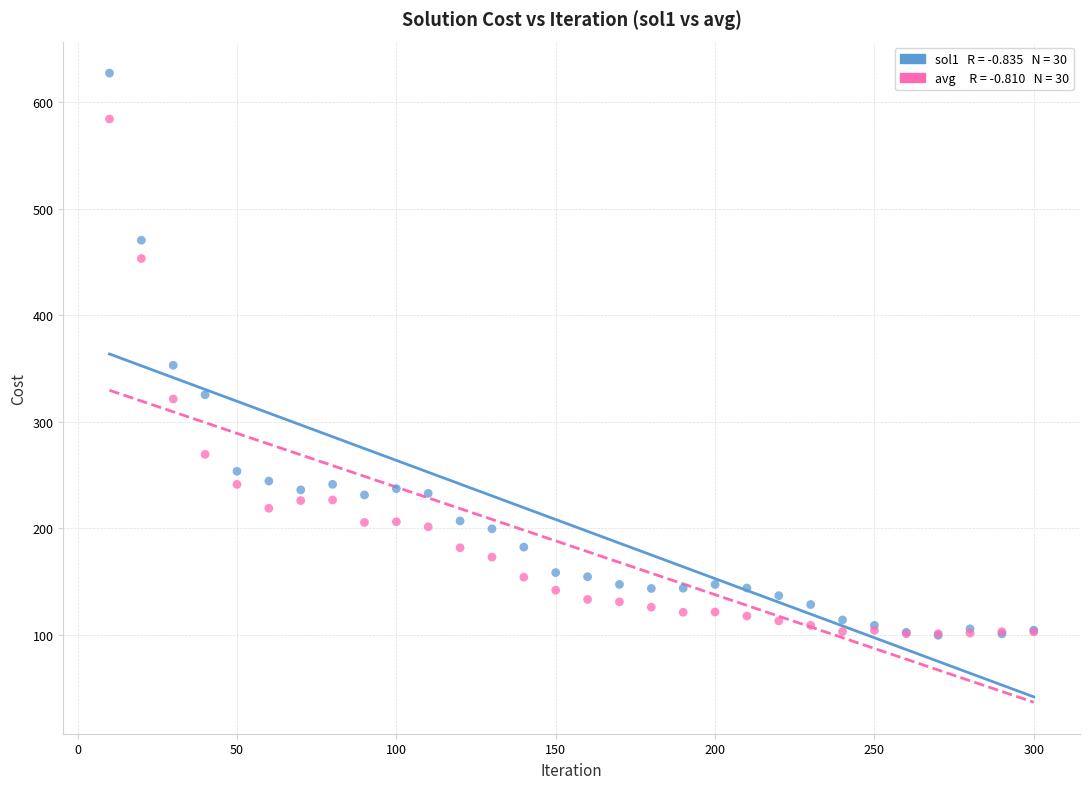

Across all series, what Y value is closest to 363?

353.1